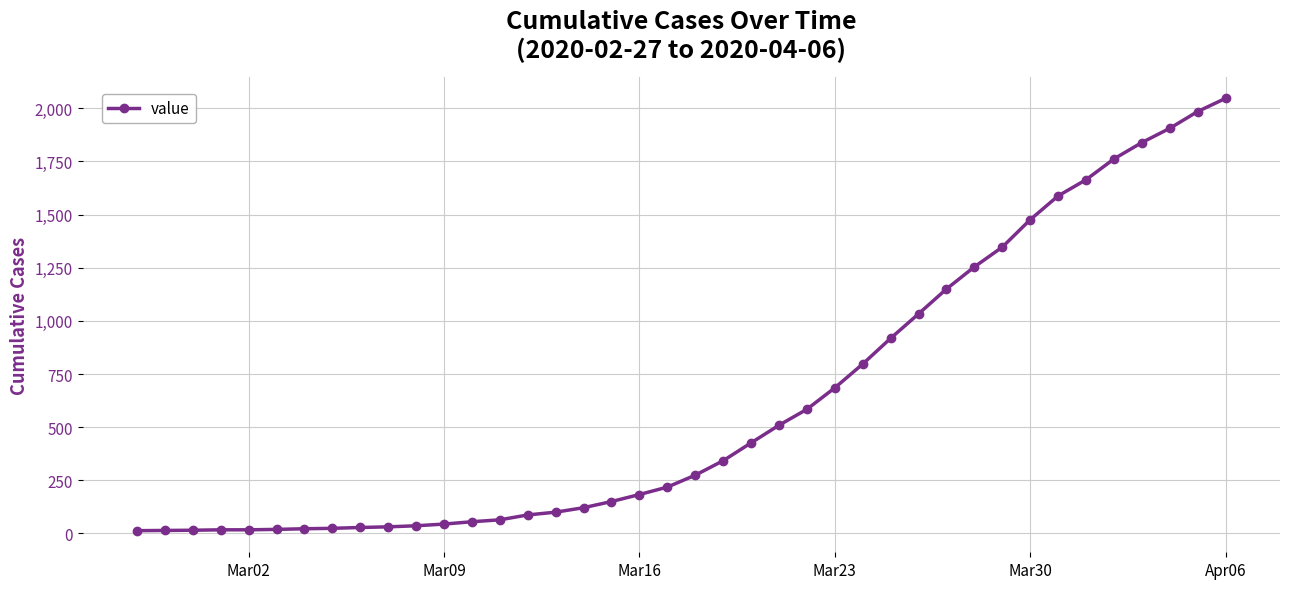

What is the sum of all values?

24844